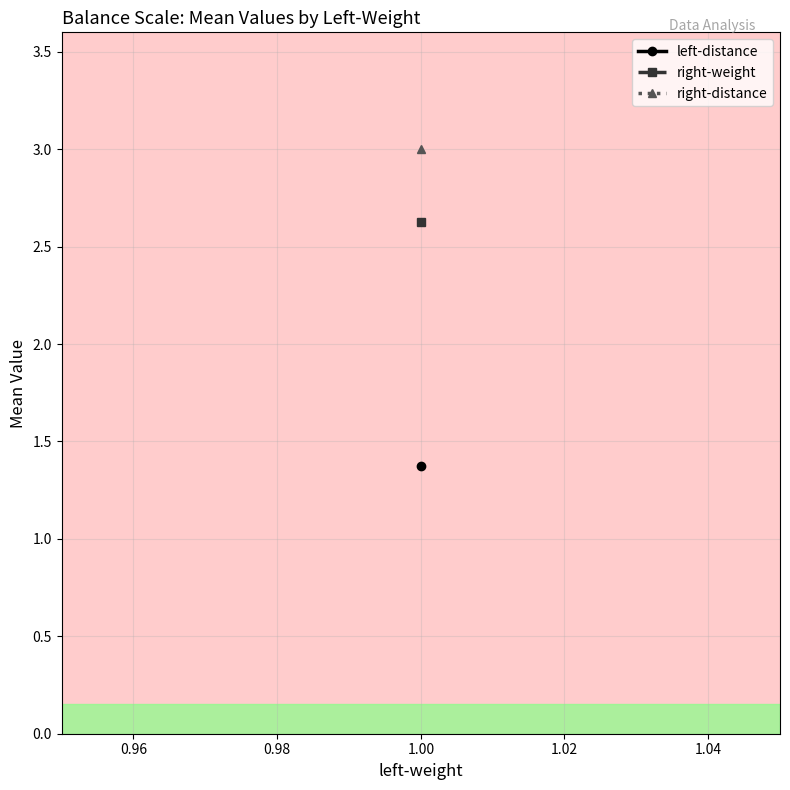

True or false: left-distance has more than 2 points higher than both neighbors.

False